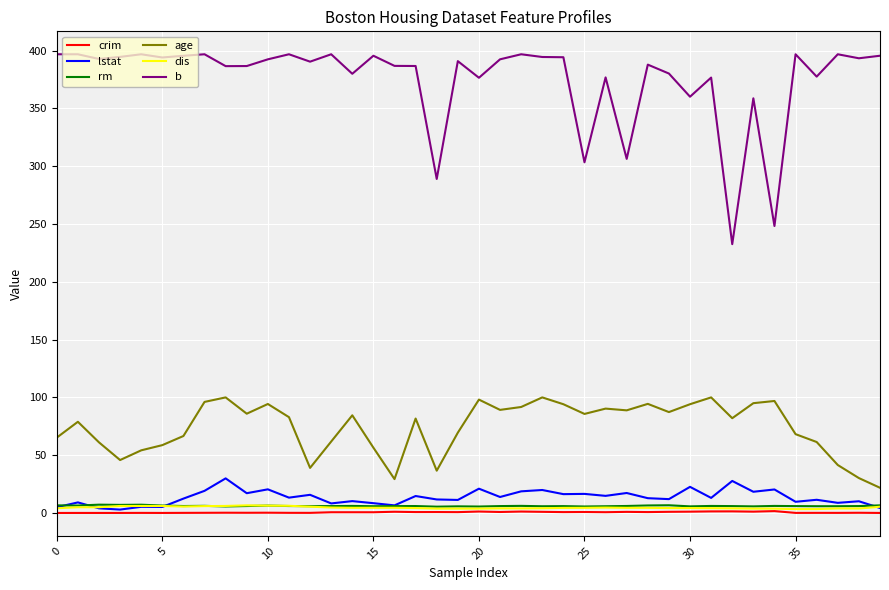

True or false: crim has more than 2 interior local peaks.

True